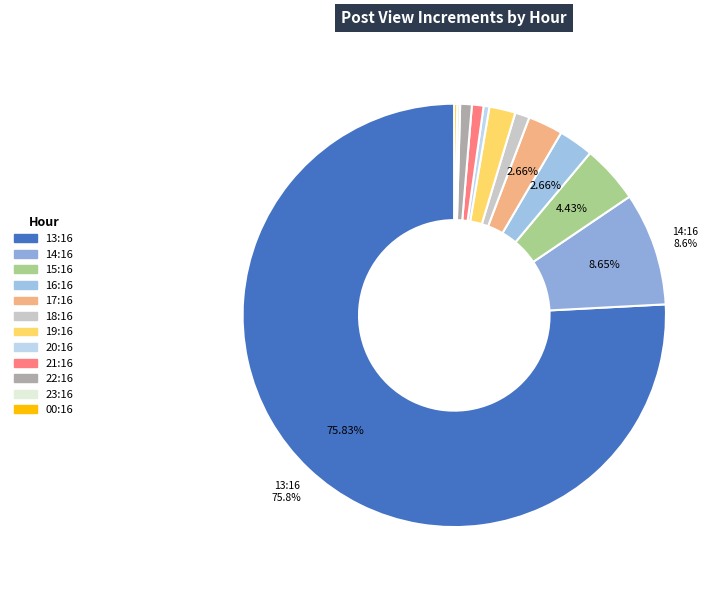

To the nearest percent, what is the difference between the 16:16 and 13:16 slice percentages?

73%